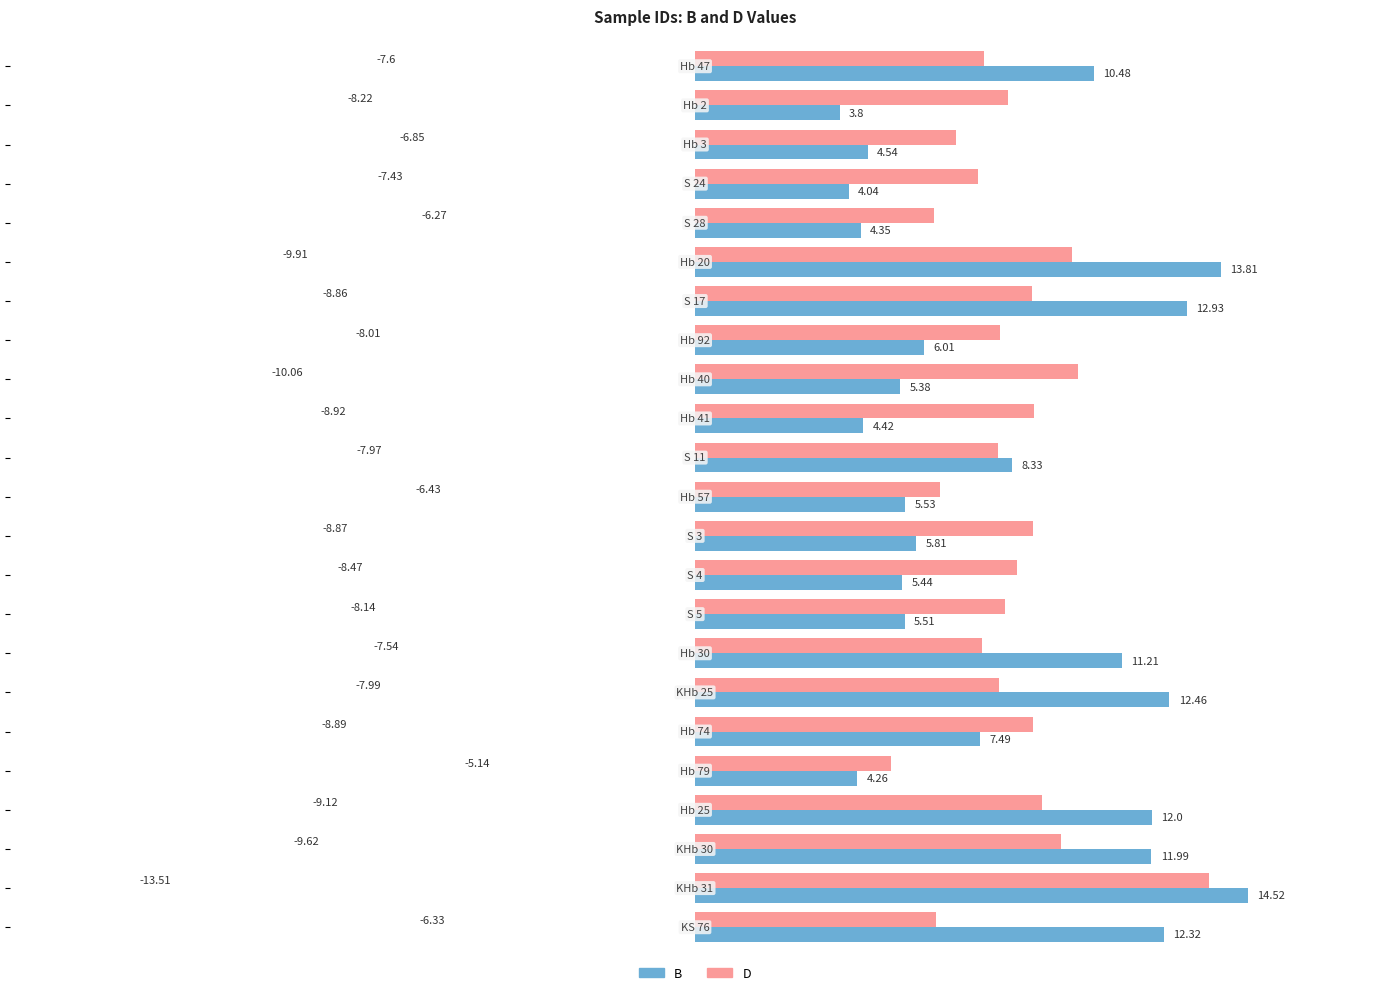

Which series has the largest total across all categories?

D